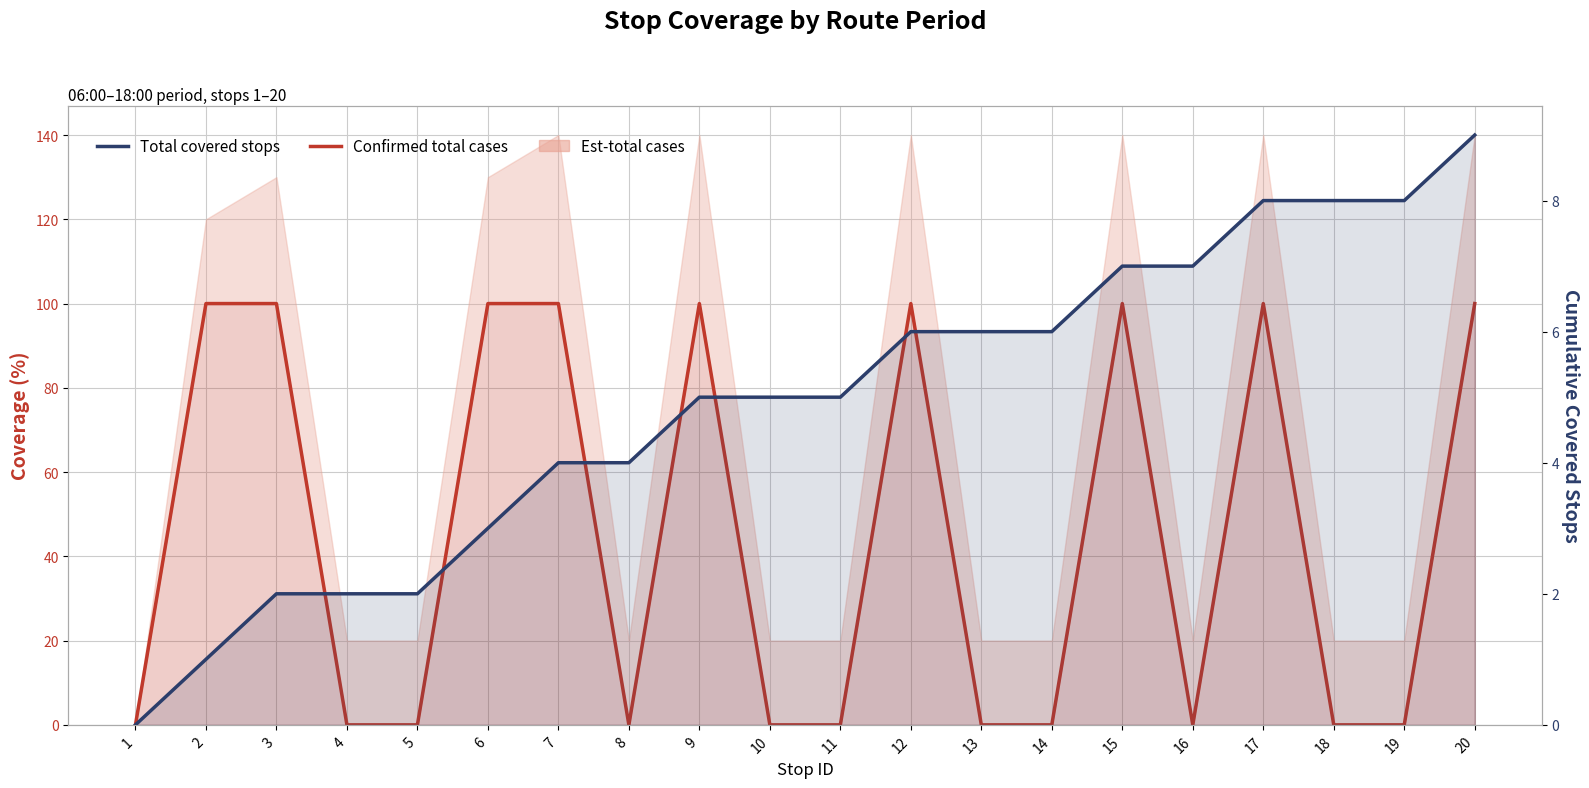

Does the chart display data point markers on the line(s)?

No